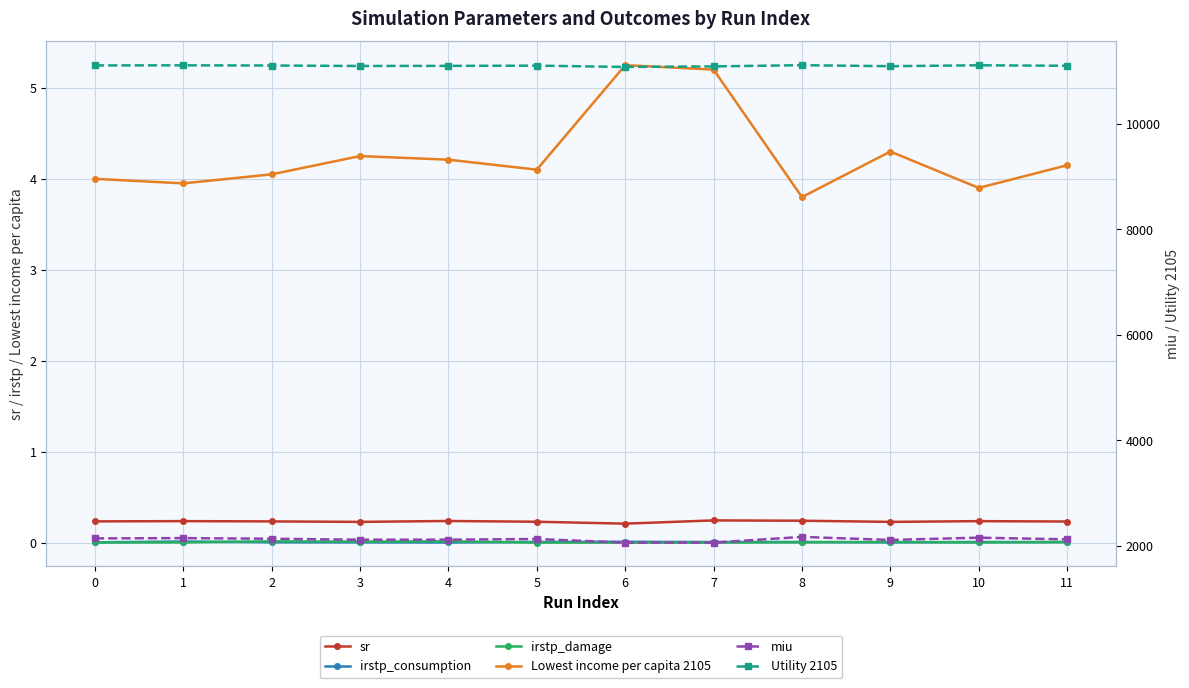

At 9, list the series in order from smallest to largest.

irstp_consumption, irstp_damage, sr, Lowest income per capita 2105, miu, Utility 2105